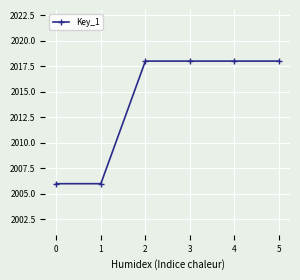

The chart shows a value of 2018 at 2. True or false?

True